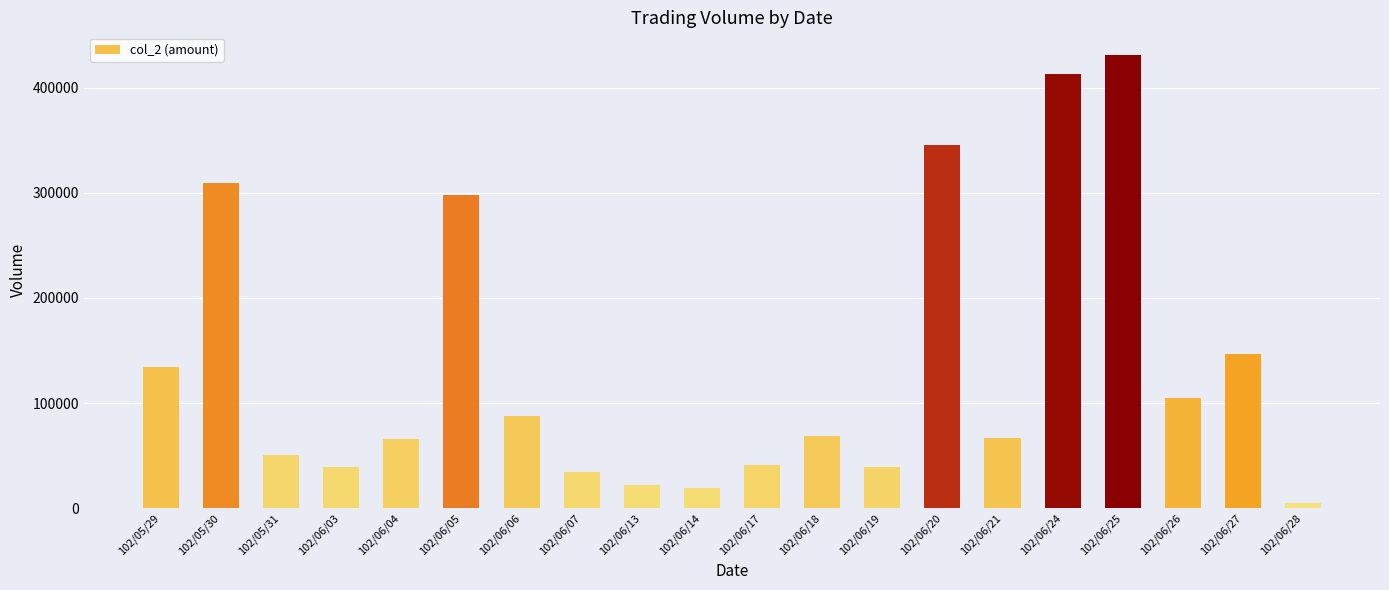

Is it true that the value at 102/06/18 is 68760?

True